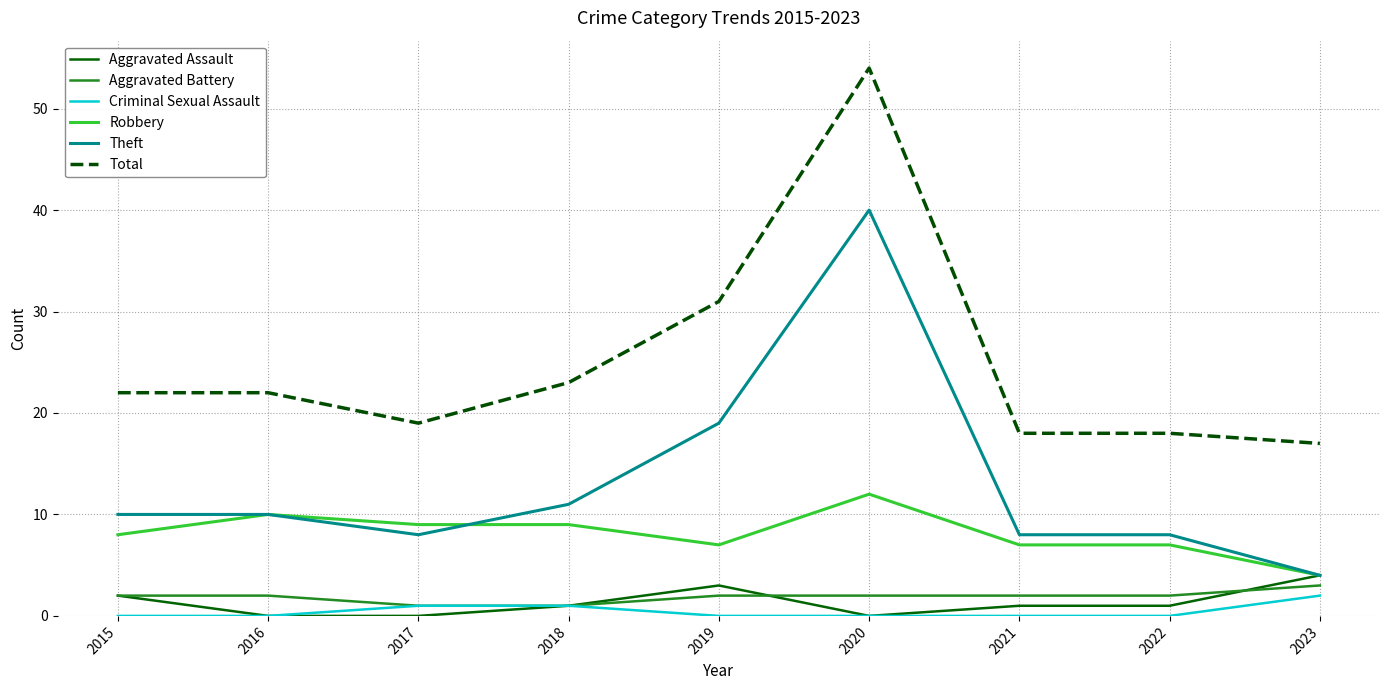

True or false: Theft and Aggravated Battery intersect in this chart.

False